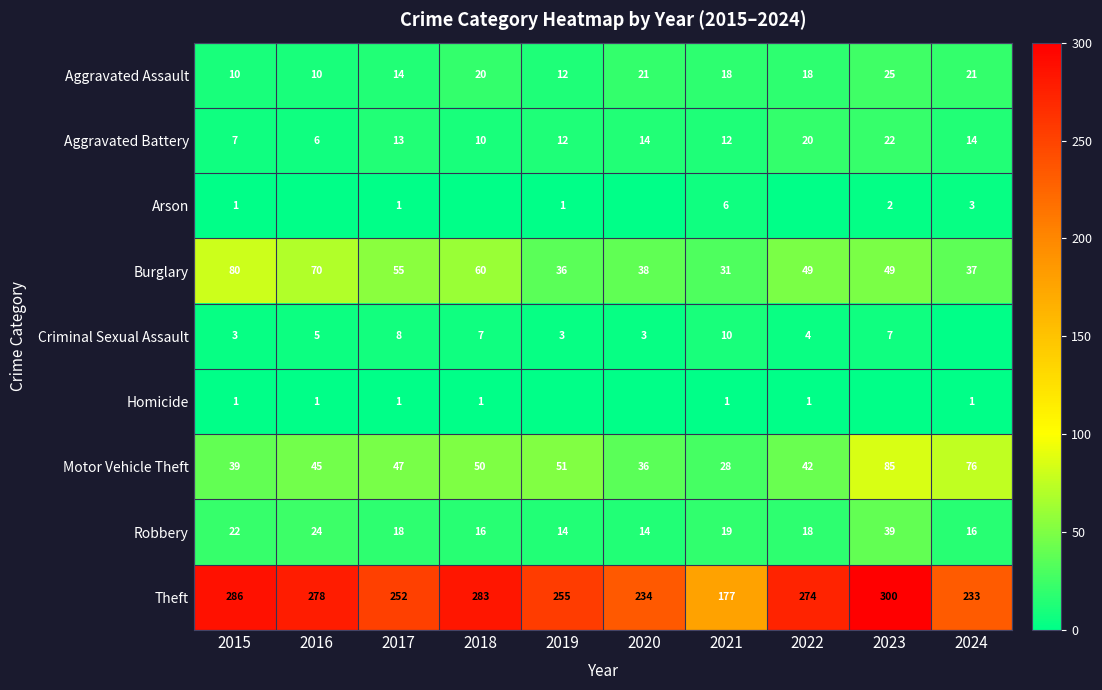

How many categories are shown in the chart?

10